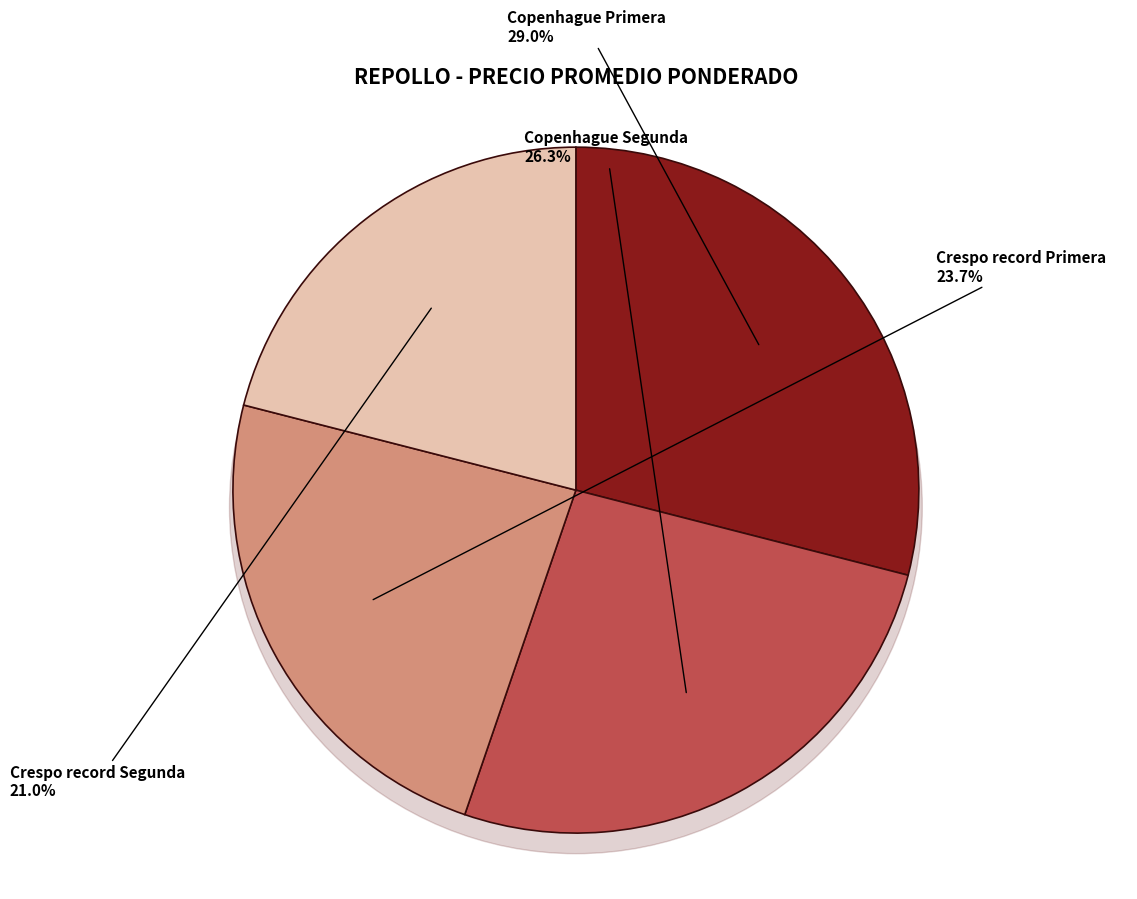

Is Copenhague Primera the majority of the pie?

No